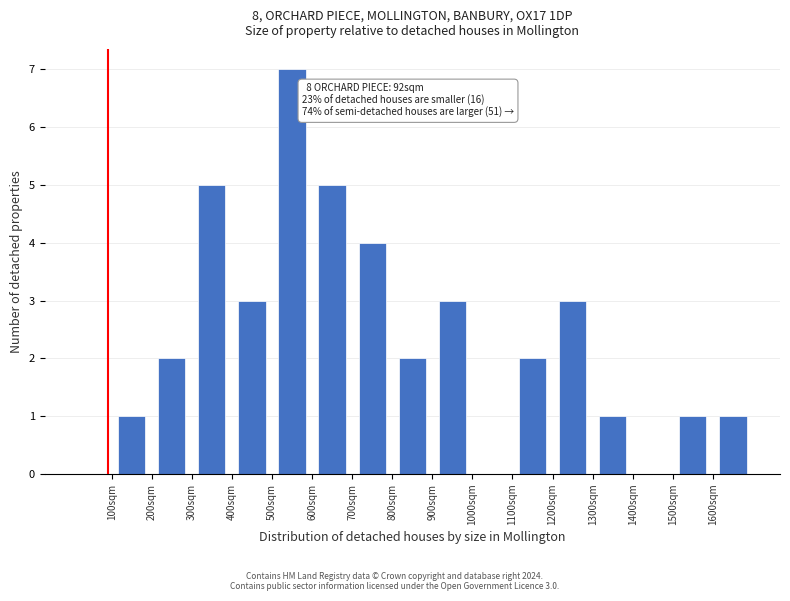

Which range on the x-axis has the tallest bar?

500 to 600